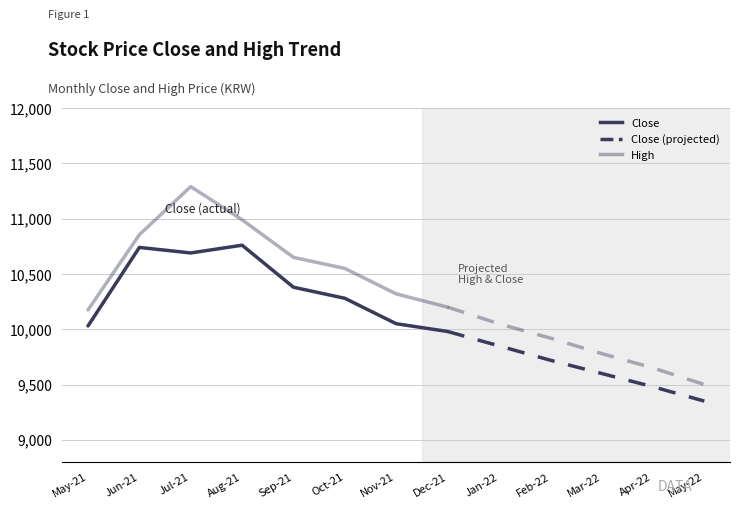

True or false: High and Close intersect in this chart.

False